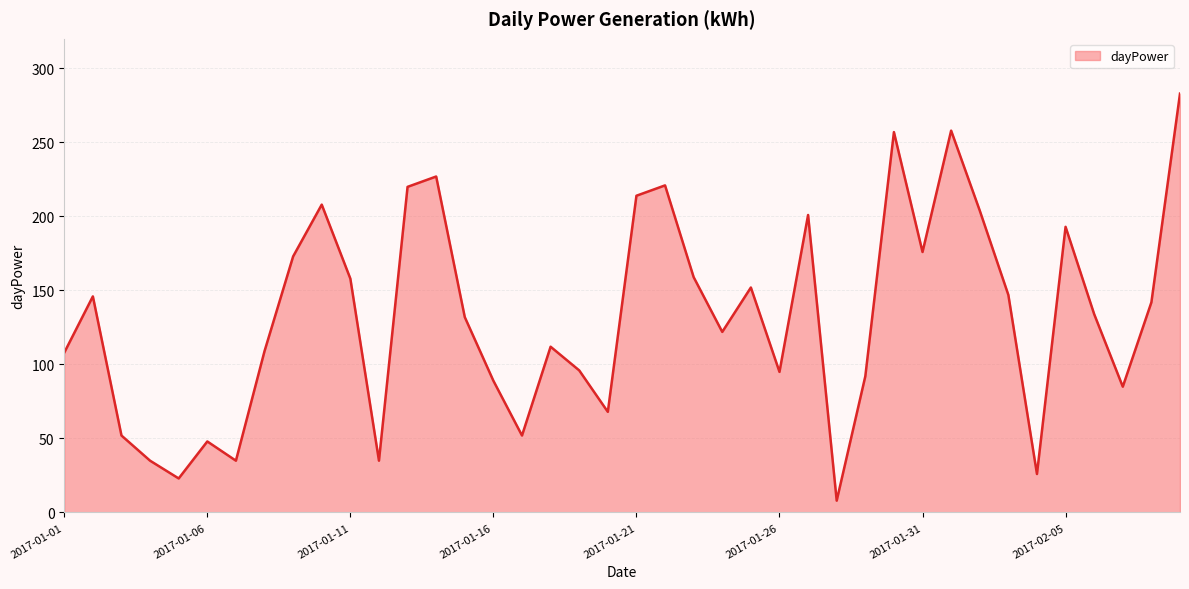

What is the greatest value displayed?

283